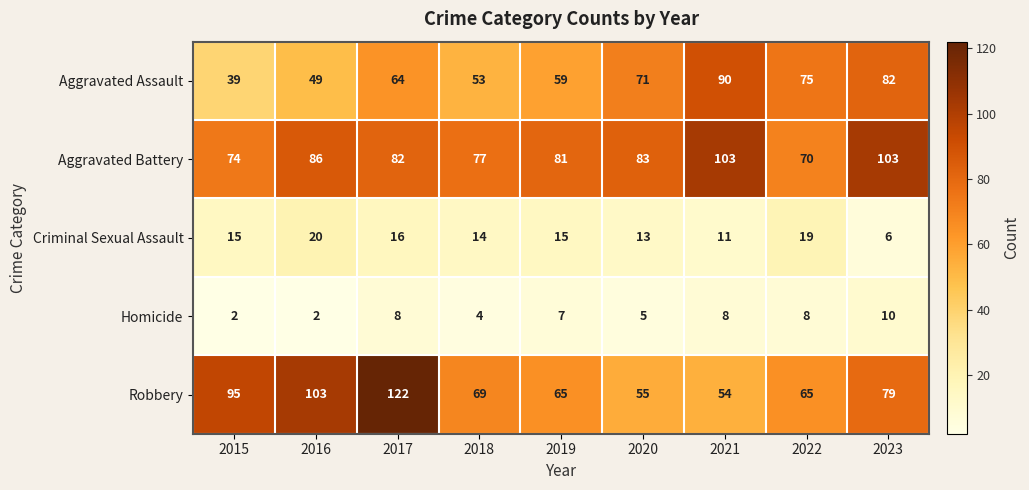

Where is Aggravated Assault nearest to the value 64?

2017